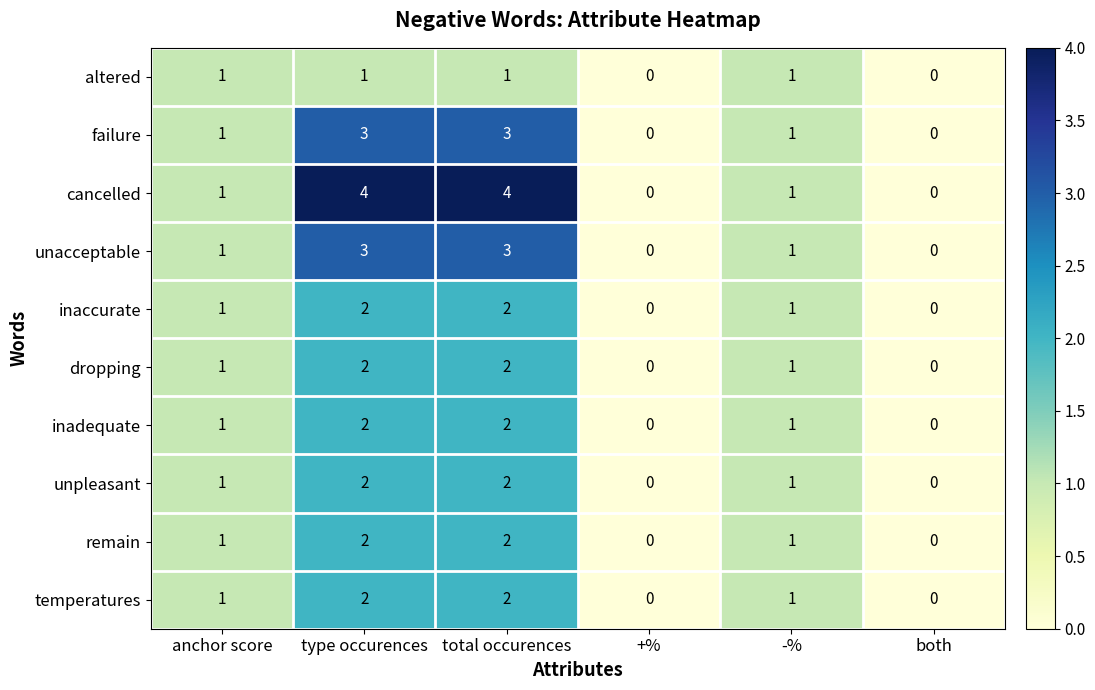

What is the approximate value of unacceptable at total occurences?

3